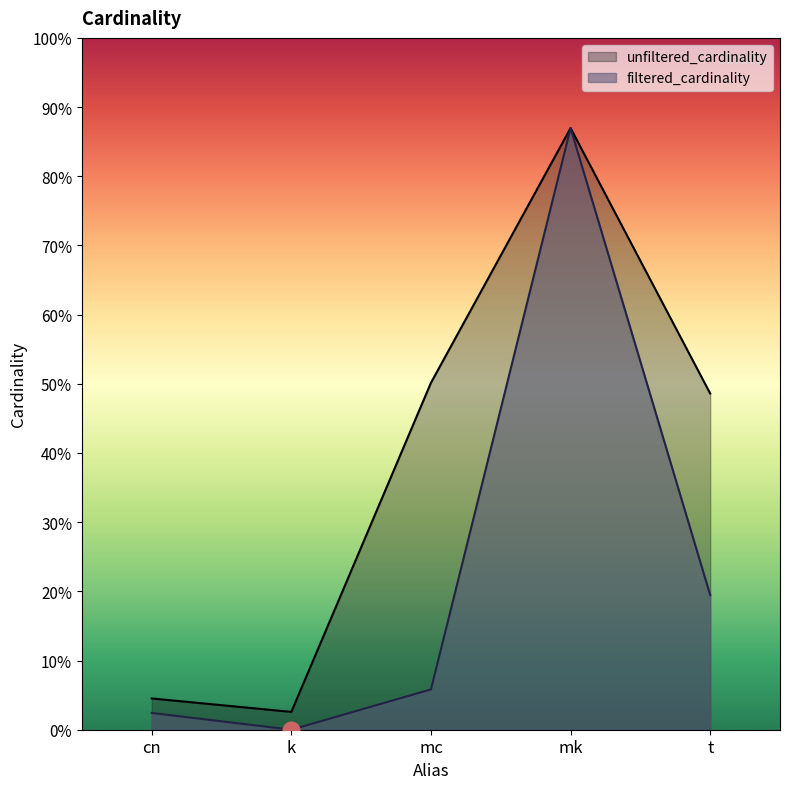

True or false: unfiltered_cardinality and filtered_cardinality intersect in this chart.

False